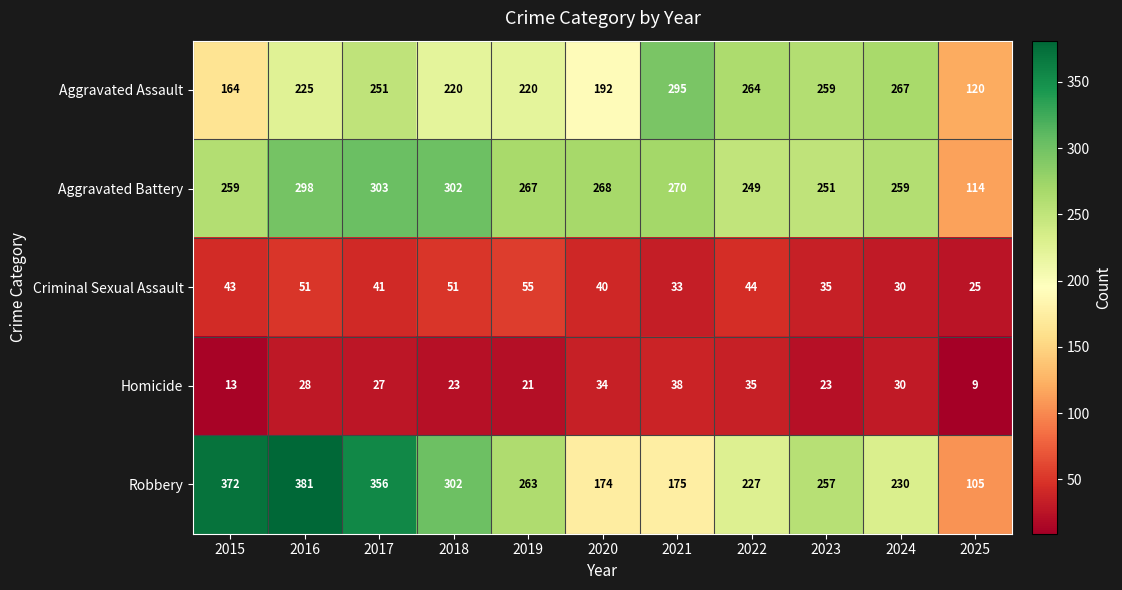

Rank the series at 2021 from highest to lowest value.

Aggravated Assault, Aggravated Battery, Robbery, Homicide, Criminal Sexual Assault